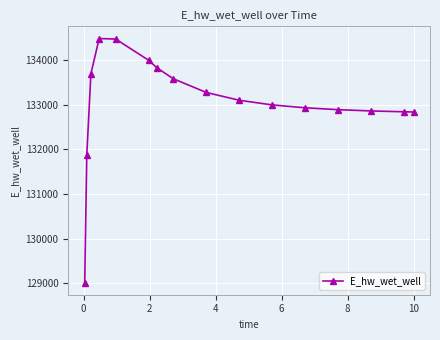

What is the greatest value displayed?

134482.2